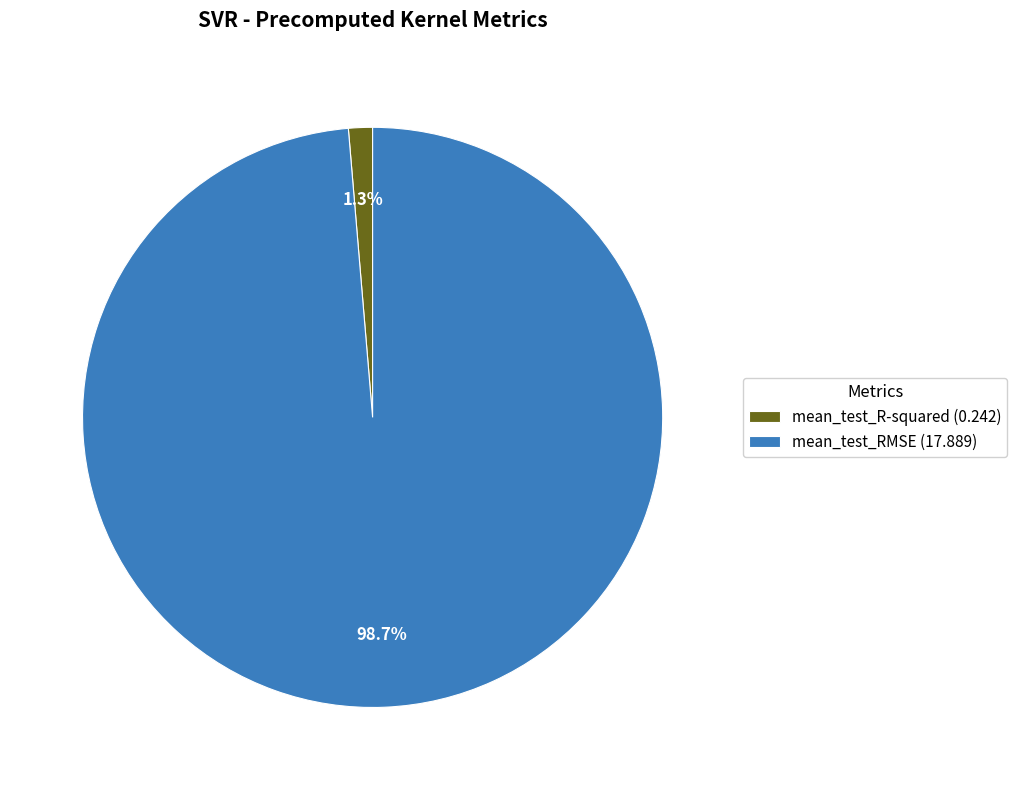

To the nearest percent, what is the combined percentage of mean_test_R-squared and mean_test_RMSE?

100%